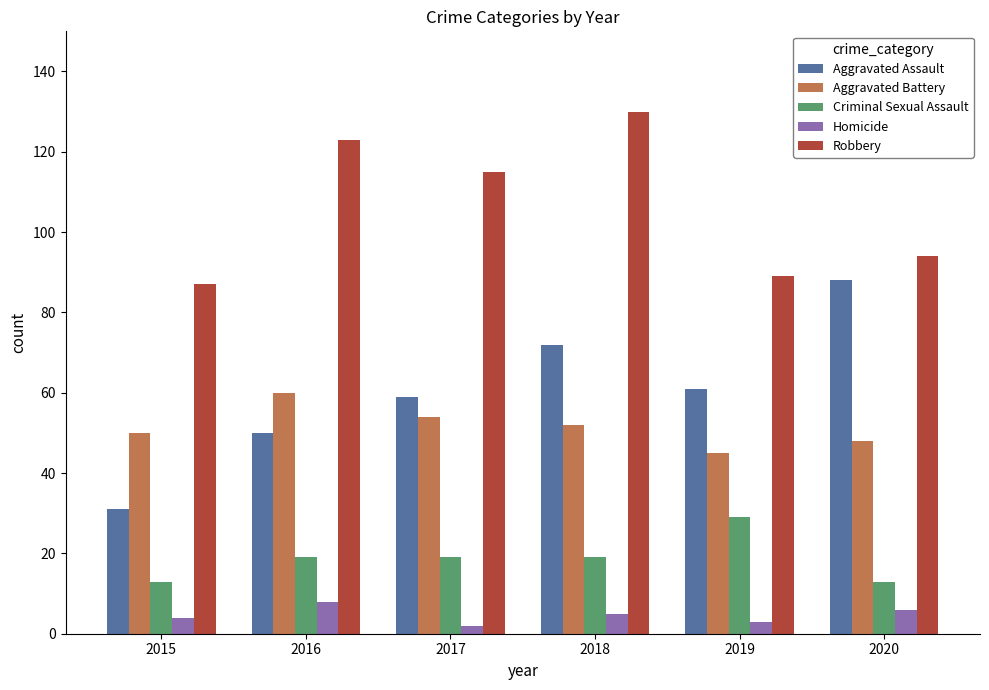

What are all the series names shown in the legend?

Aggravated Assault, Aggravated Battery, Criminal Sexual Assault, Homicide, Robbery